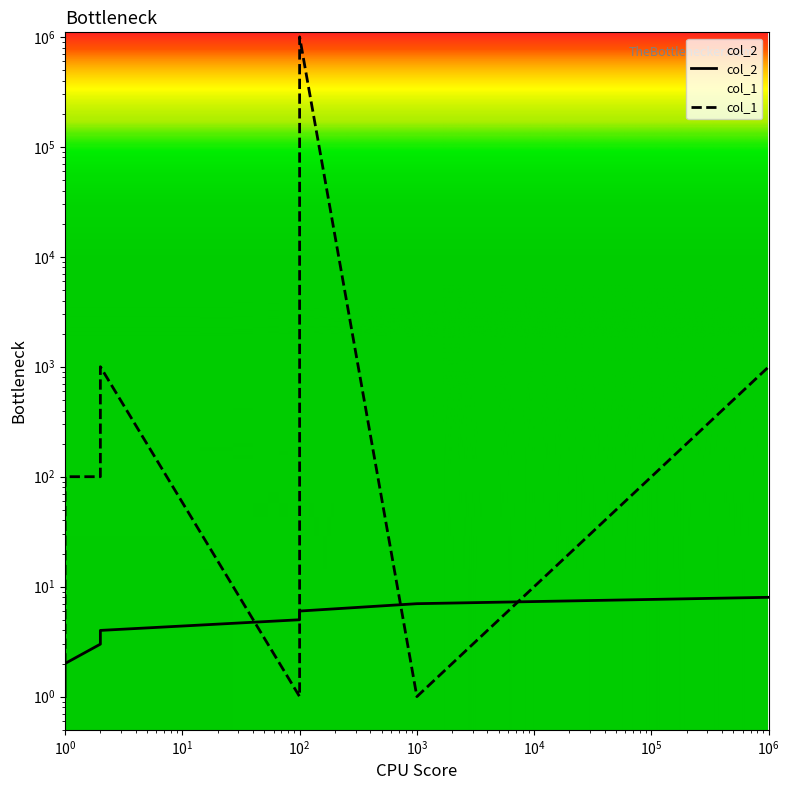

How many values in the col_1 series exceed 100?

3